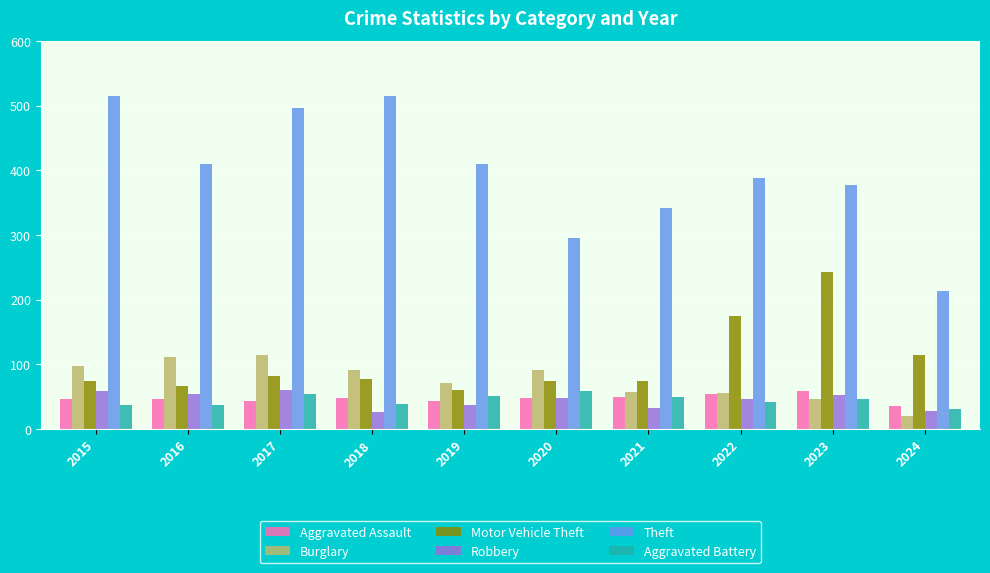

What is the sum of the Robbery values at 2021 and 2023?

85